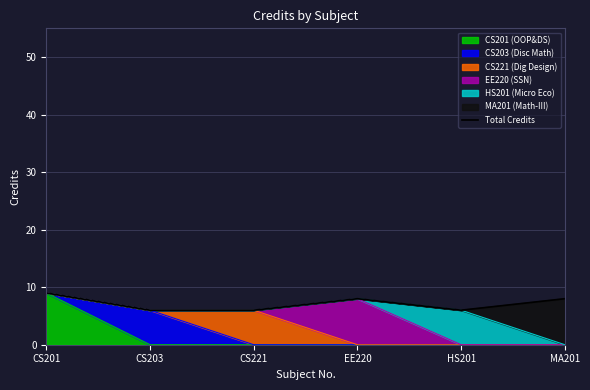

True or false: the data has more than 2 interior local peaks.

False